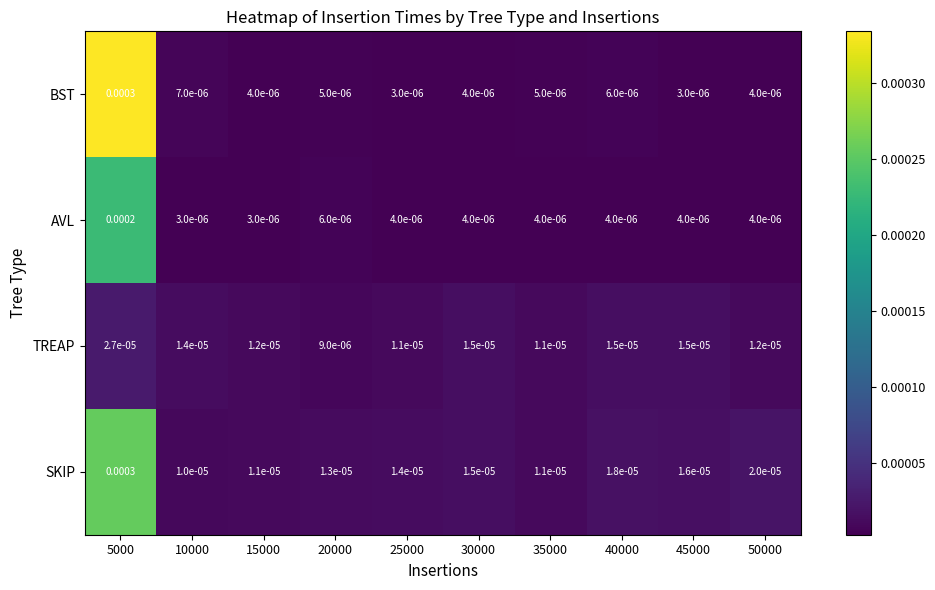

At 40000, list the series in order from largest to smallest.

SKIP, TREAP, BST, AVL